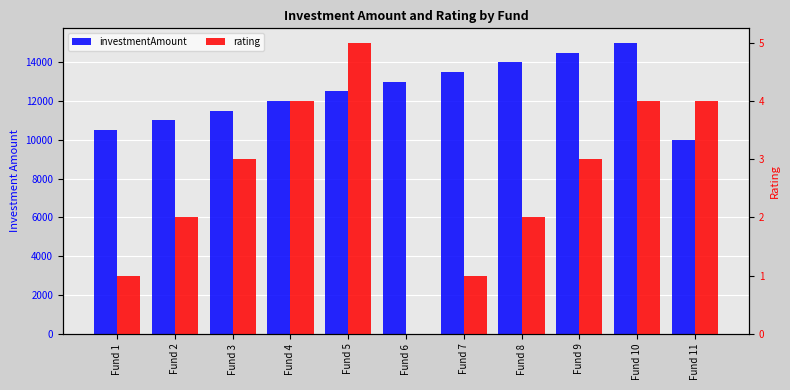

Reading left to right, list all the values displayed in this chart.

investmentAmount: 10500	11000	11500	12000	12500	13000	13500	14000	14500	15000	10000
rating: 1	2	3	4	5	0	1	2	3	4	4